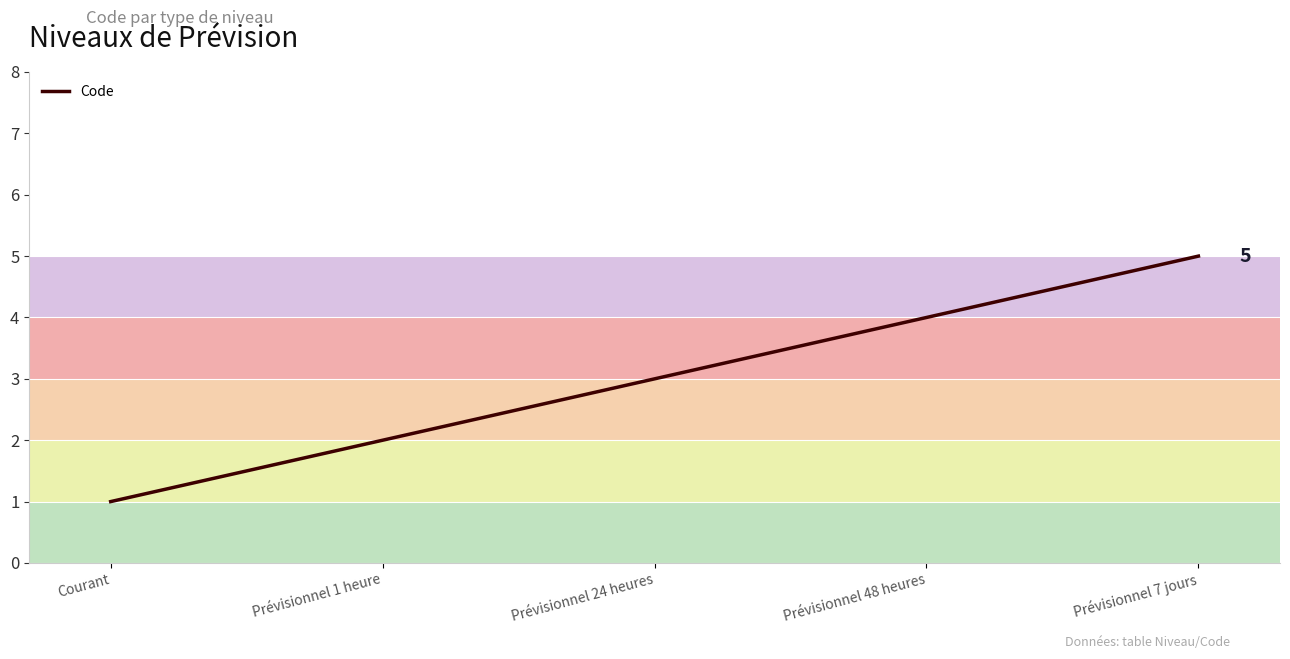

Which label corresponds to the smallest value in the chart?

Courant